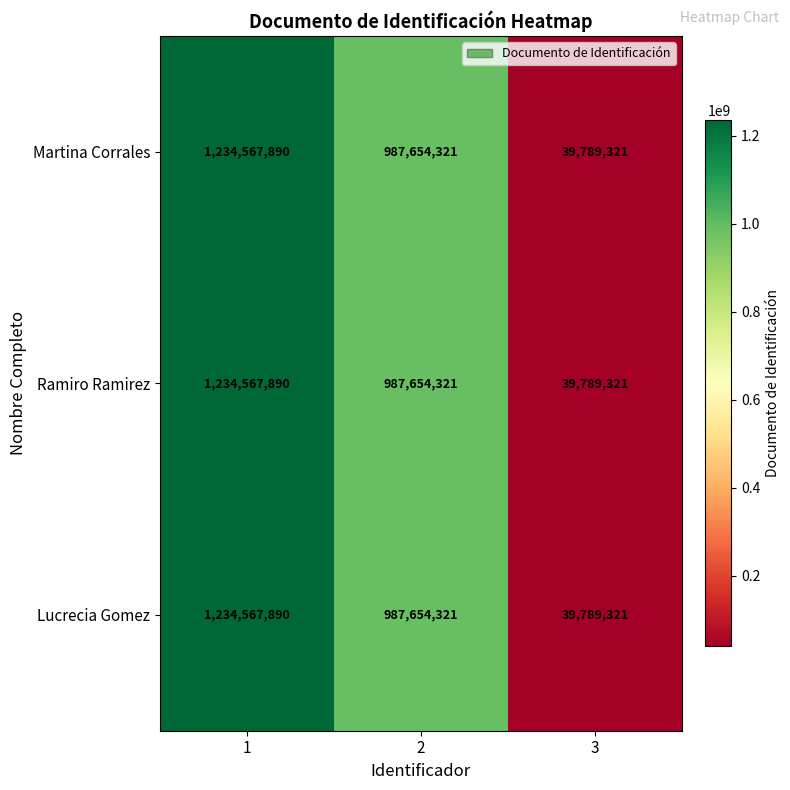

Reading right to left, list all the values displayed in this chart.

Martina Corrales: 39789321	987654321	1234567890
Ramiro Ramirez: 39789321	987654321	1234567890
Lucrecia Gomez: 39789321	987654321	1234567890